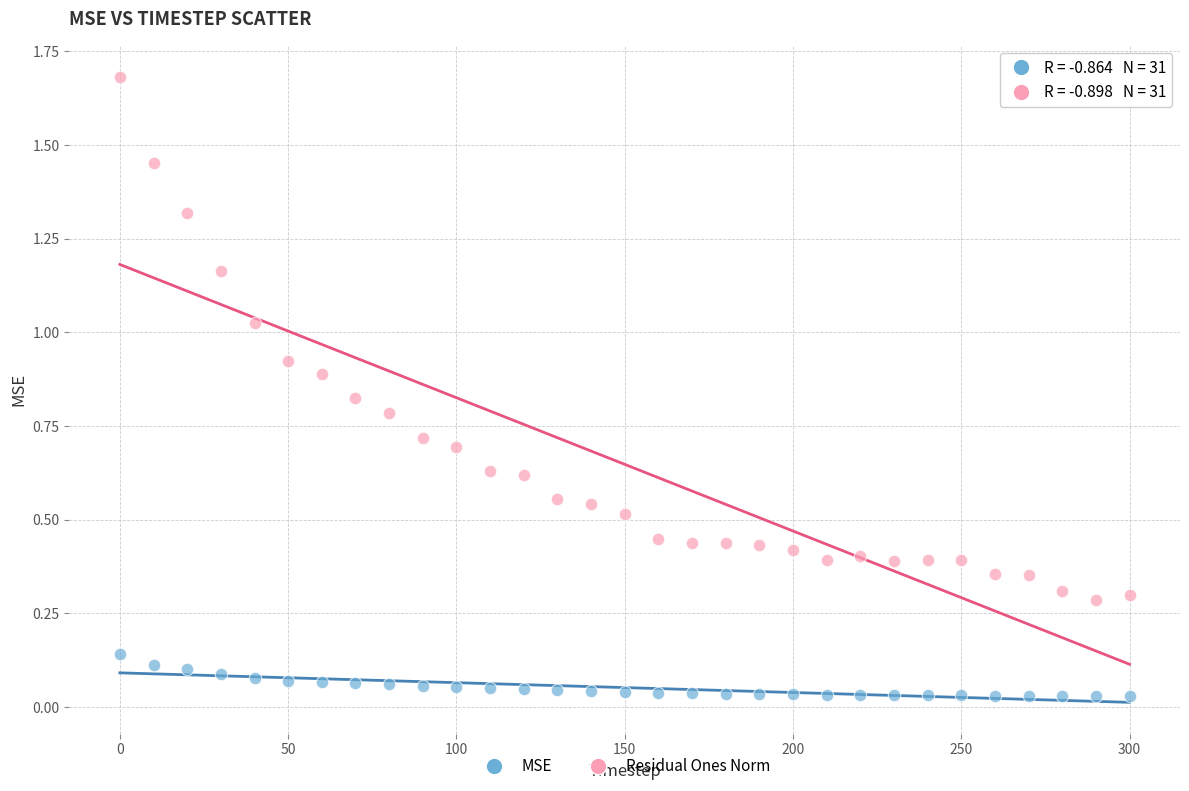

Which series has the widest spread of Y values?

Residual Ones Norm